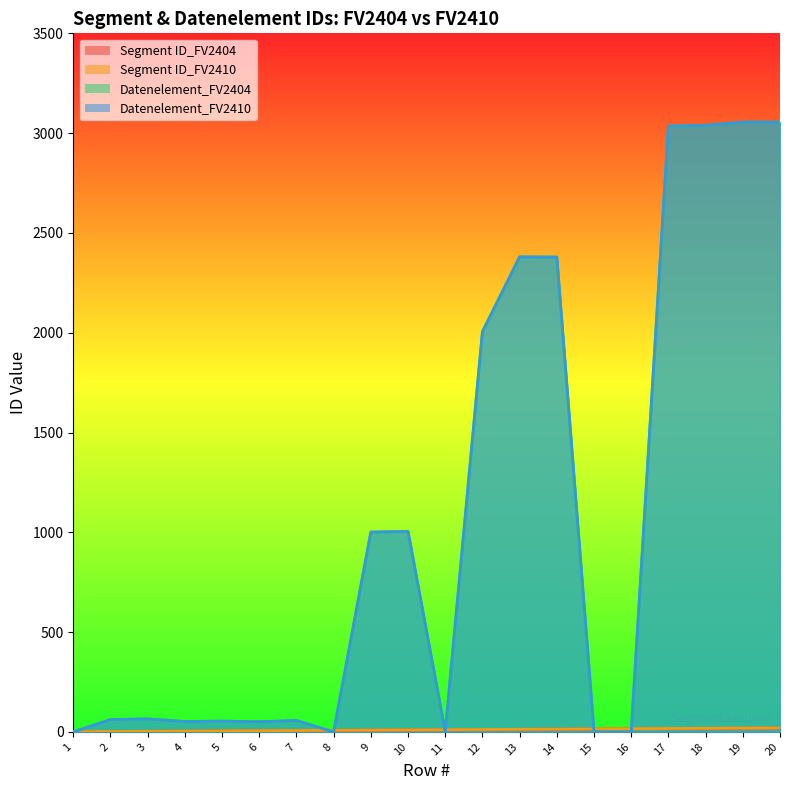

Count the number of categories in the chart.

20